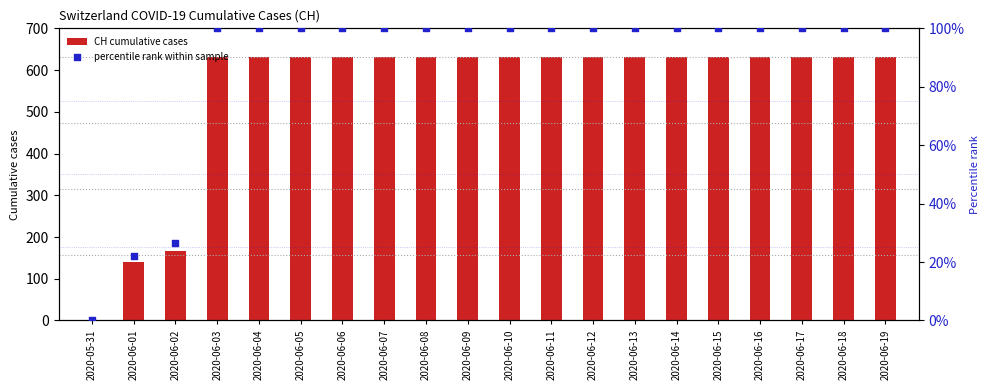

Which series contains the lowest Y value?

CH cumulative cases